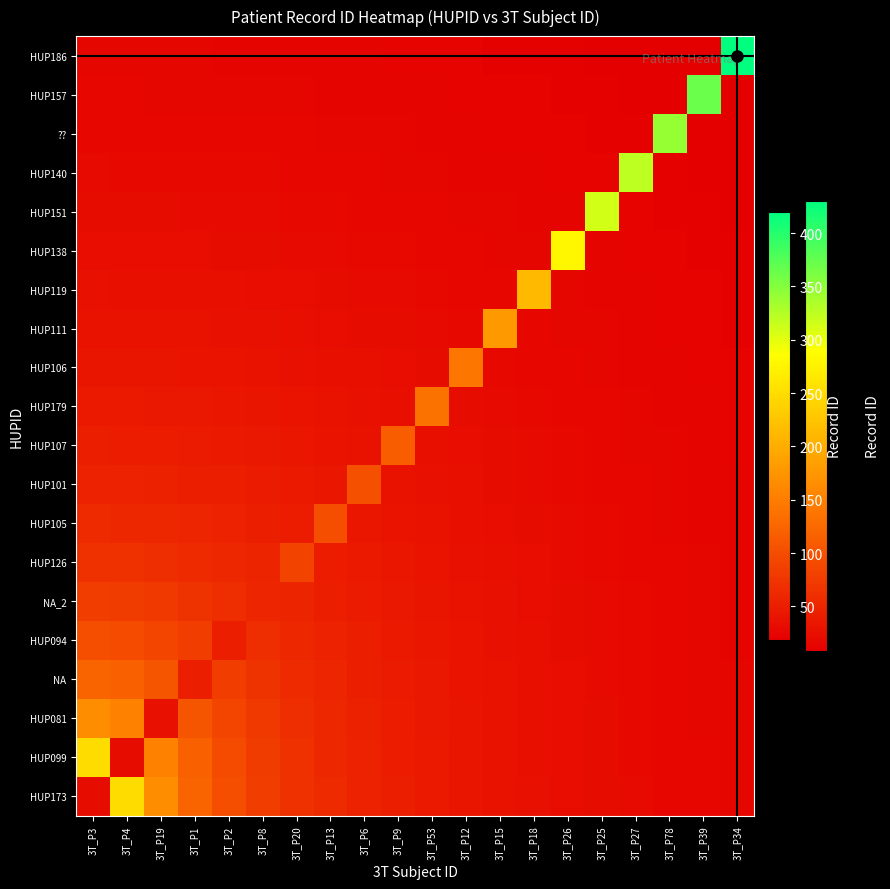

At which category is the sum across all series the highest?

3T_P3